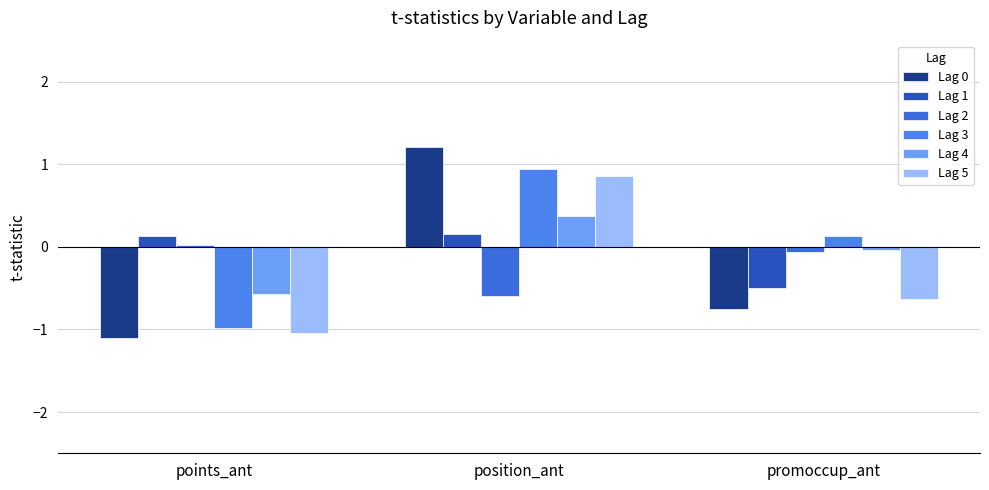

At which category is the sum across all series the highest?

position_ant